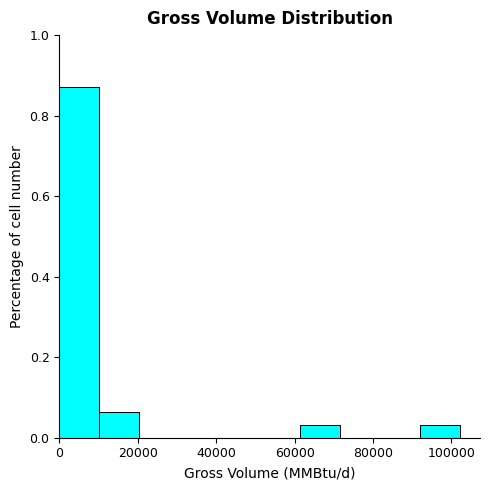

Which range on the x-axis has the tallest bar?

0 to 10000